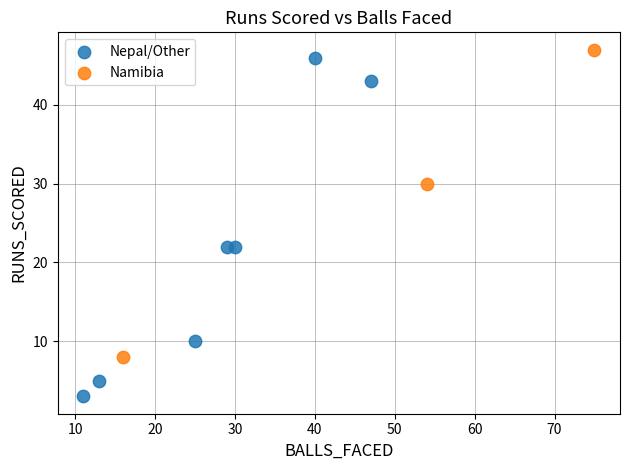

Which series has the widest spread of Y values?

Nepal/Other